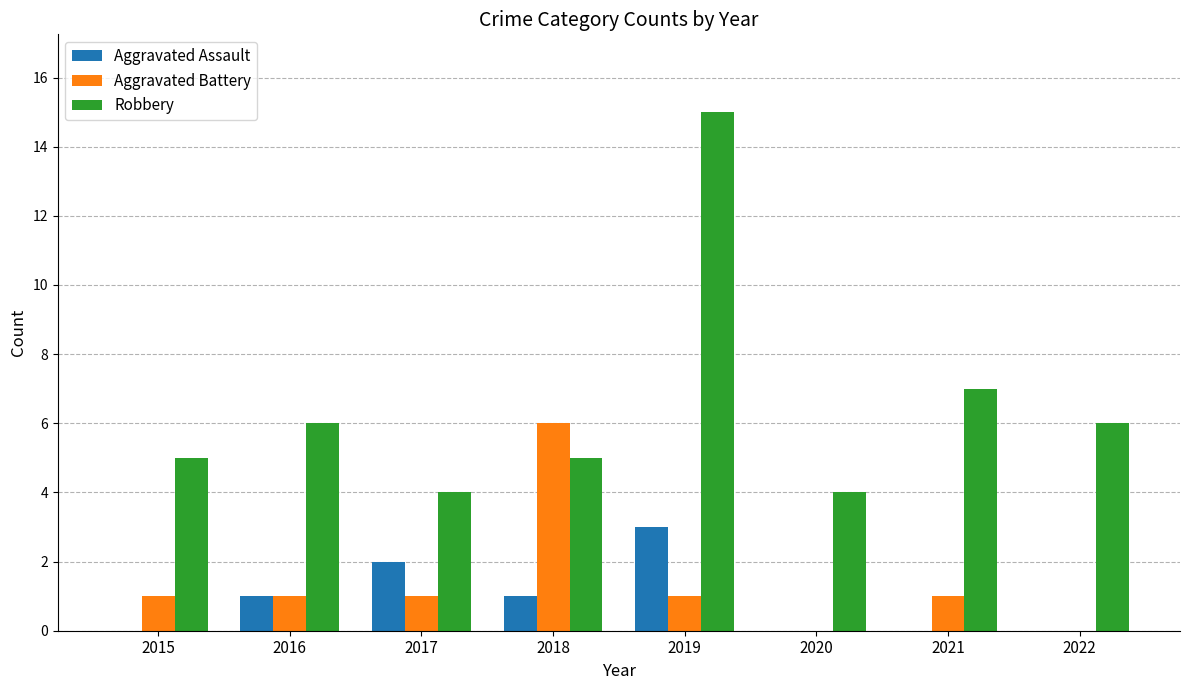

Which series has the largest total across all categories?

Robbery